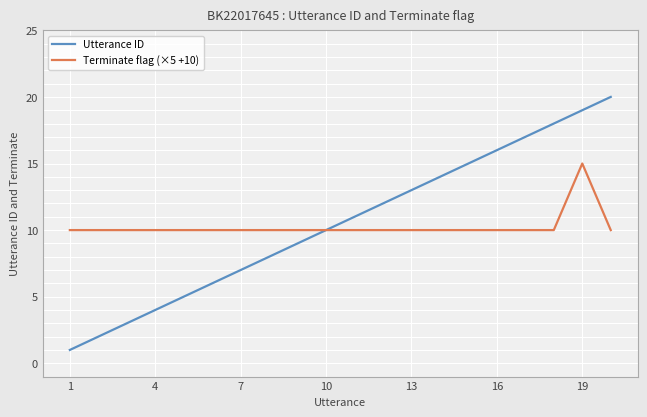

Rank the series by their maximum value, from lowest to highest.

Terminate flag (×5 +10), Utterance ID